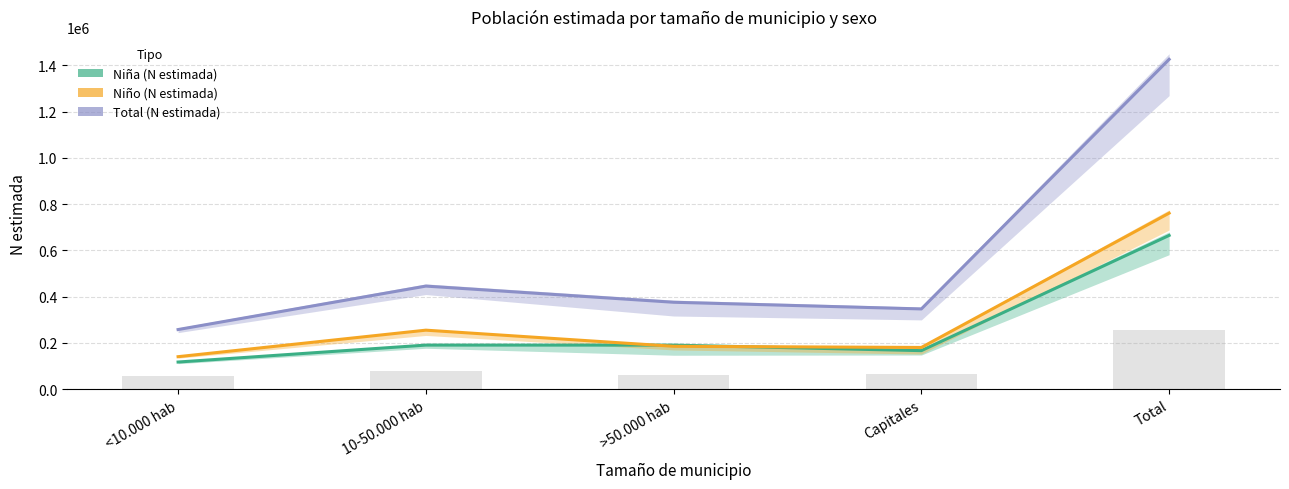

What is the average value of the Niña (N estimada) series?

265895